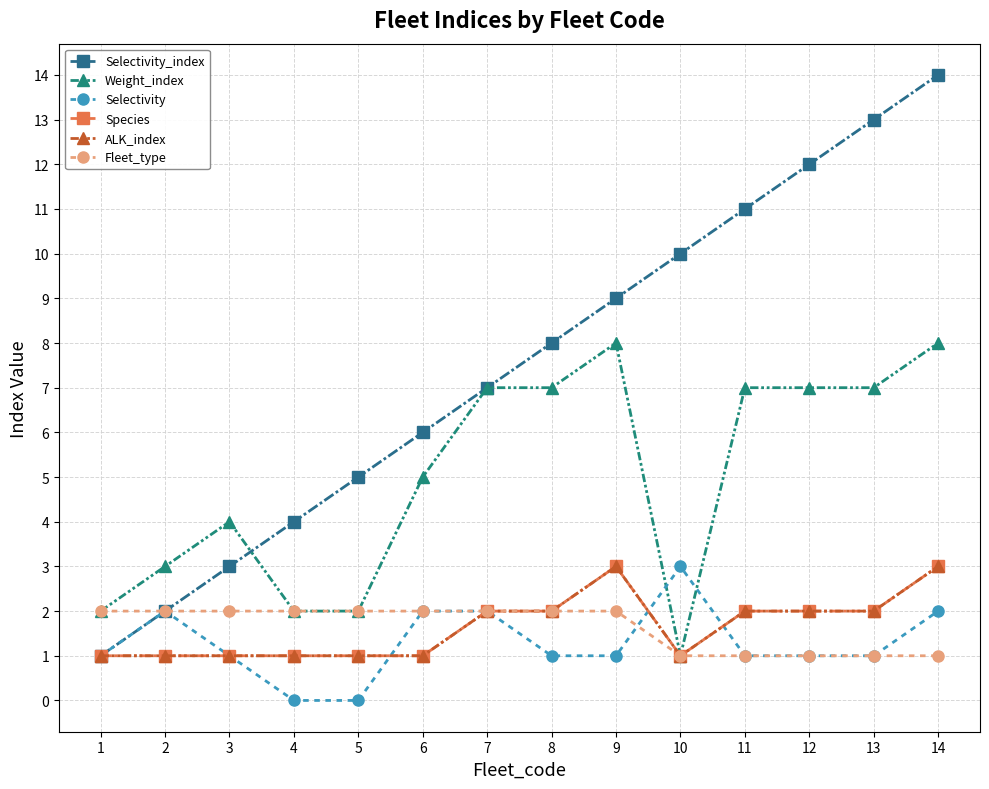

List the labels in order of Weight_index value, largest first.

9, 14, 7, 8, 11, 12, 13, 6, 3, 2, 1, 4, 5, 10